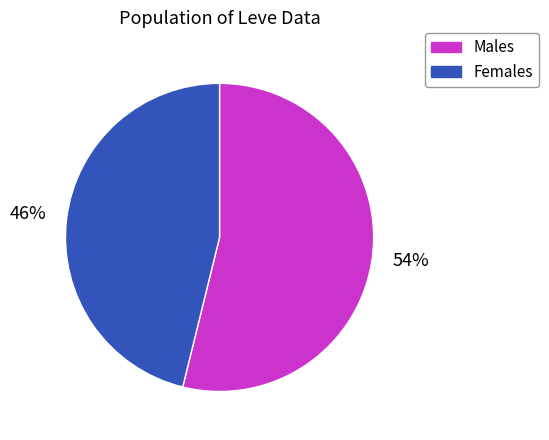

Rank the categories by value from lowest to highest.

Females, Males